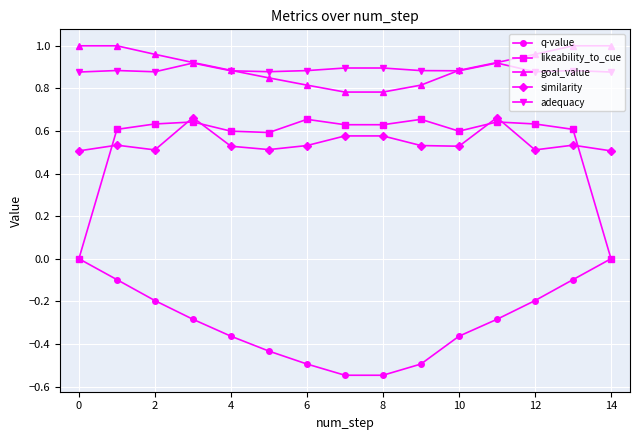

True or false: similarity and q-value intersect in this chart.

False